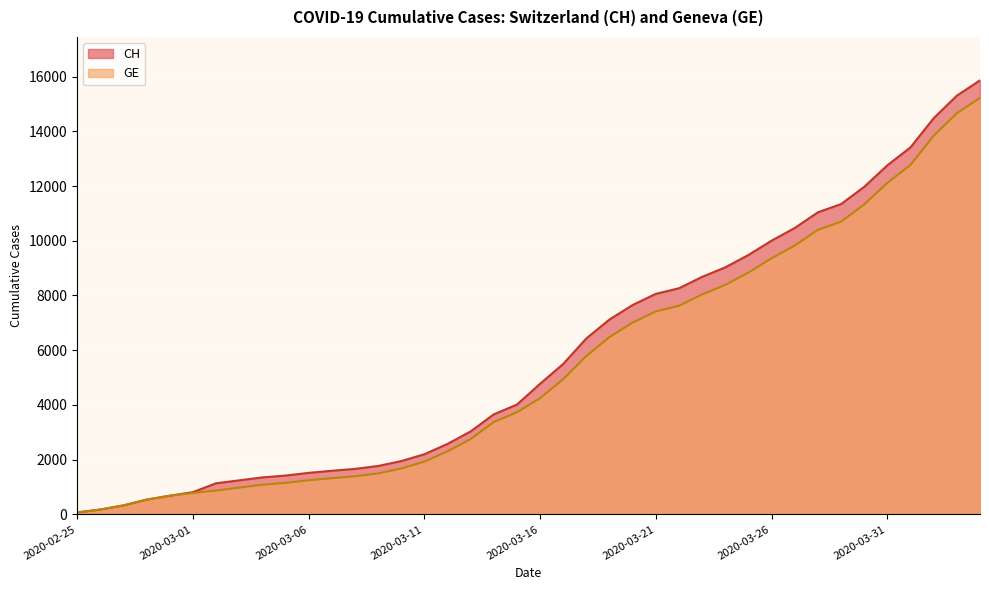

True or false: GE and CH cross at least once.

False